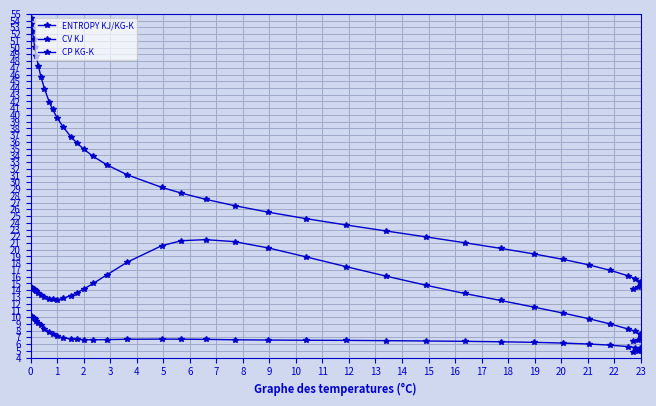

How many interior local valleys does the CV KJ series have?

1